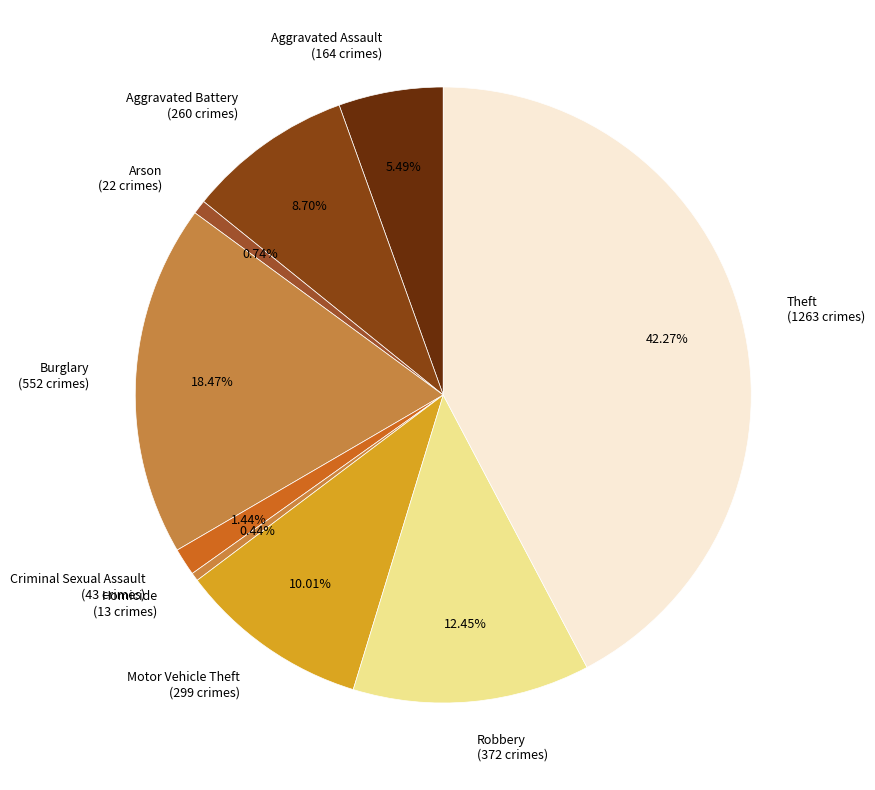

Does Burglary represent more than half of the total?

No